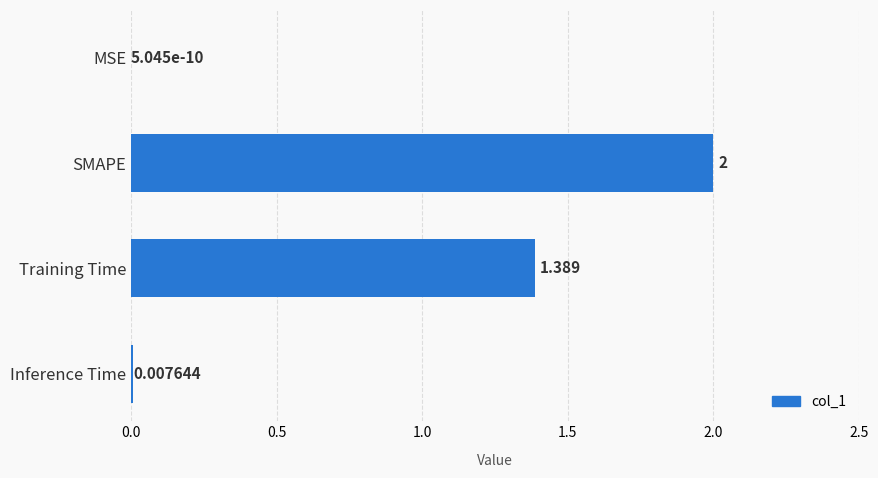

At which label is the value closest to 1?

Training Time